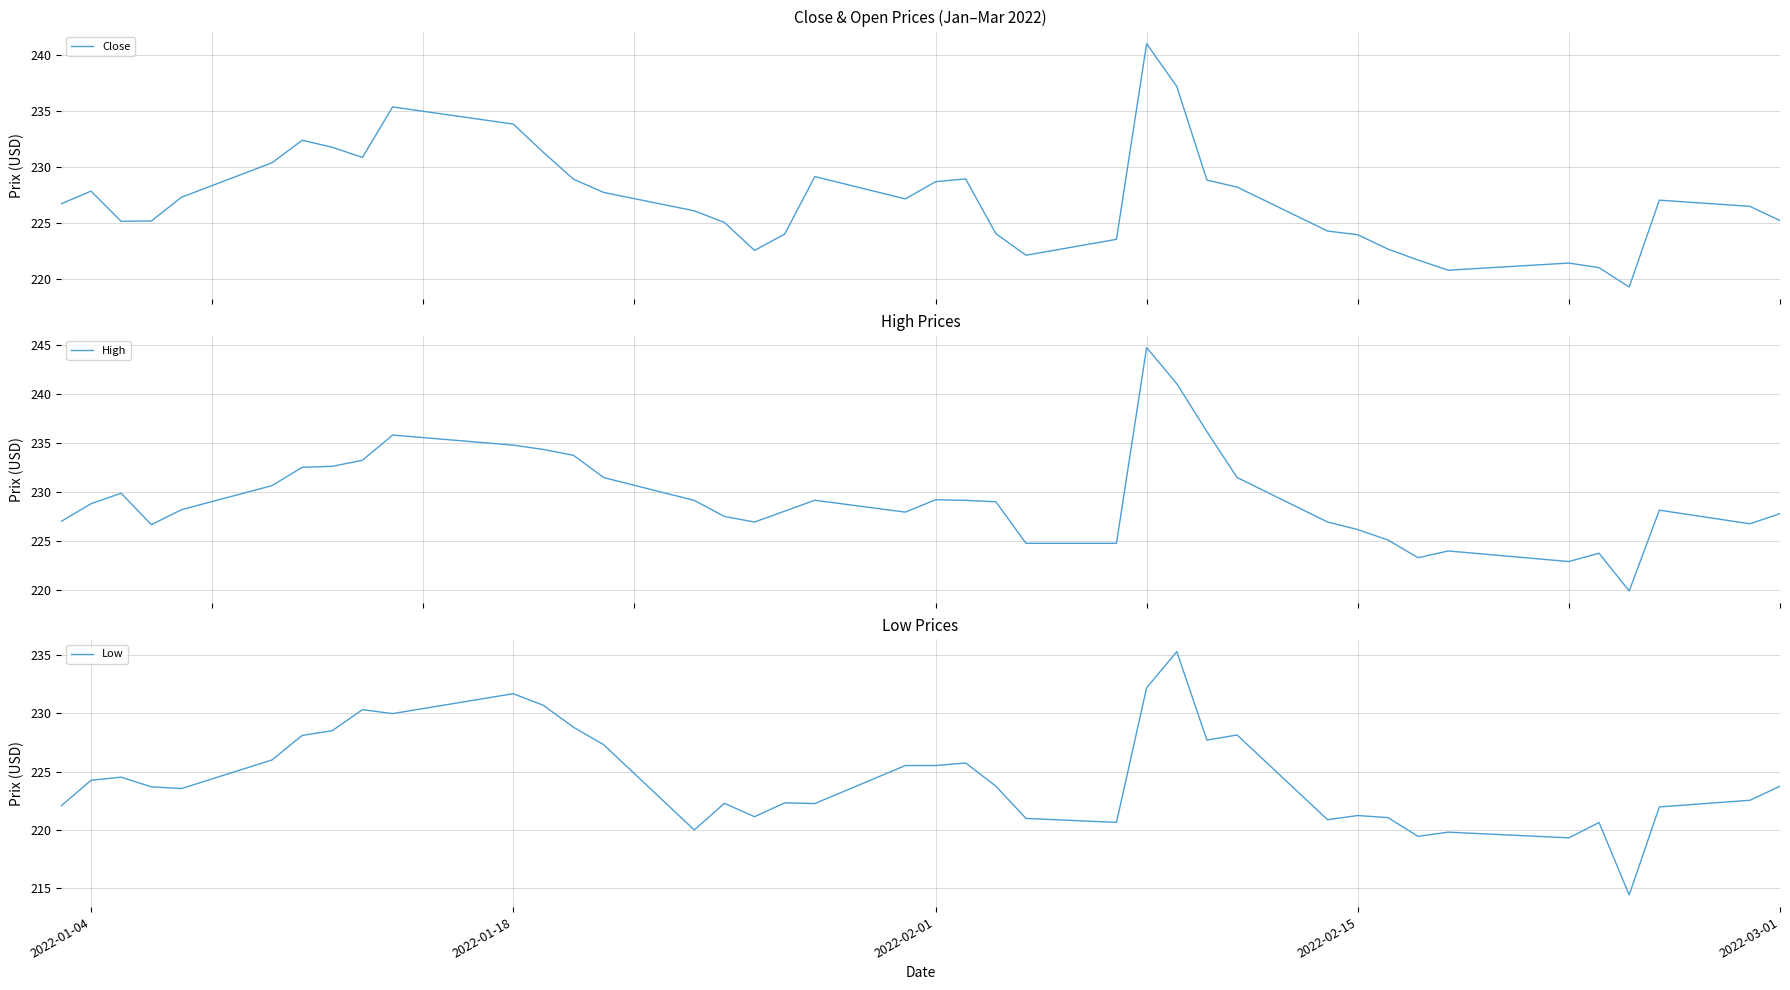

True or false: Close and Low cross at least once.

False